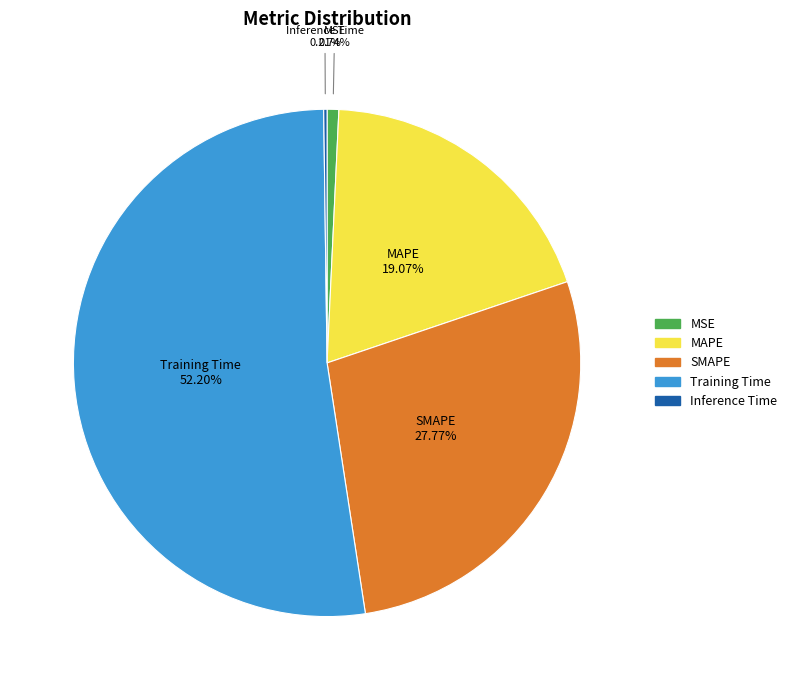

Combined, do Training Time and MSE account for over 50%?

Yes